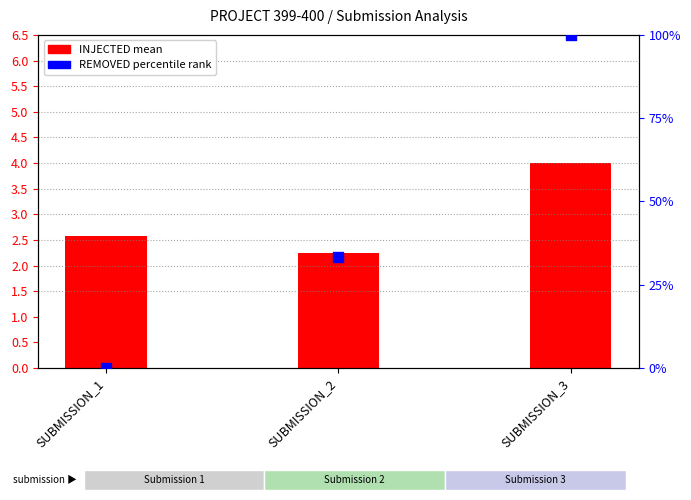

Which series contains the highest Y value?

REMOVED percentile rank